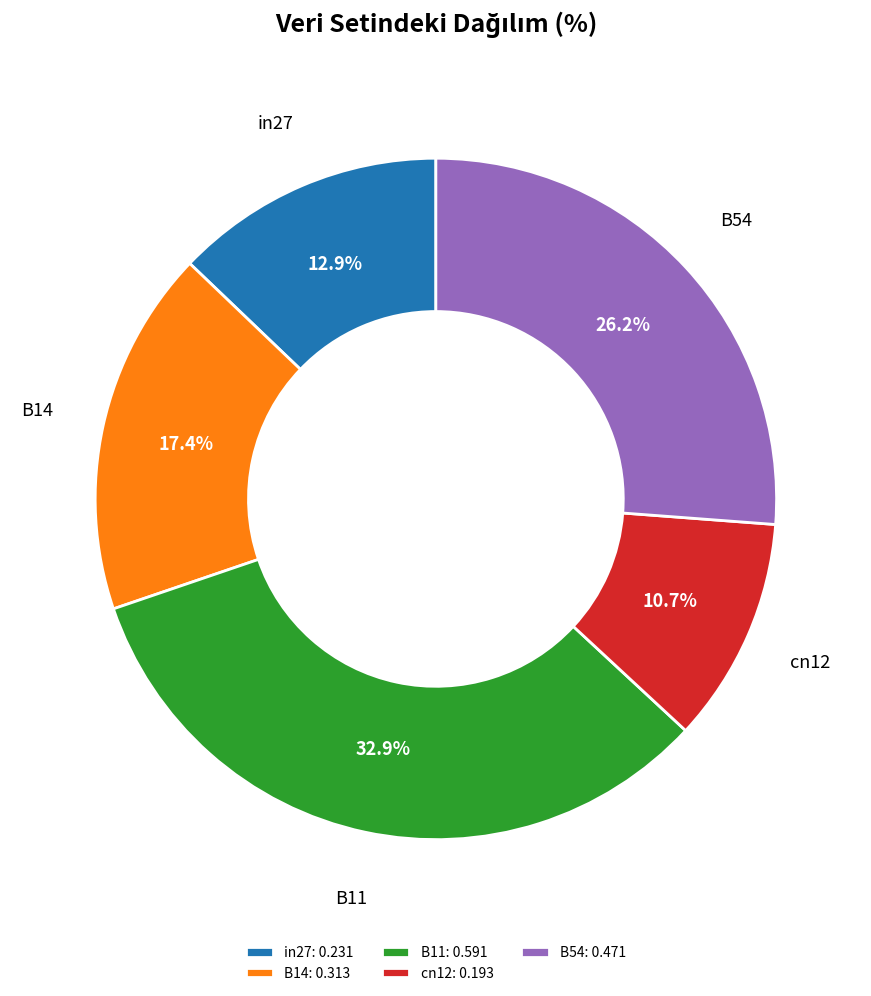

To the nearest percent, what is the combined percentage of cn12 and B11?

44%